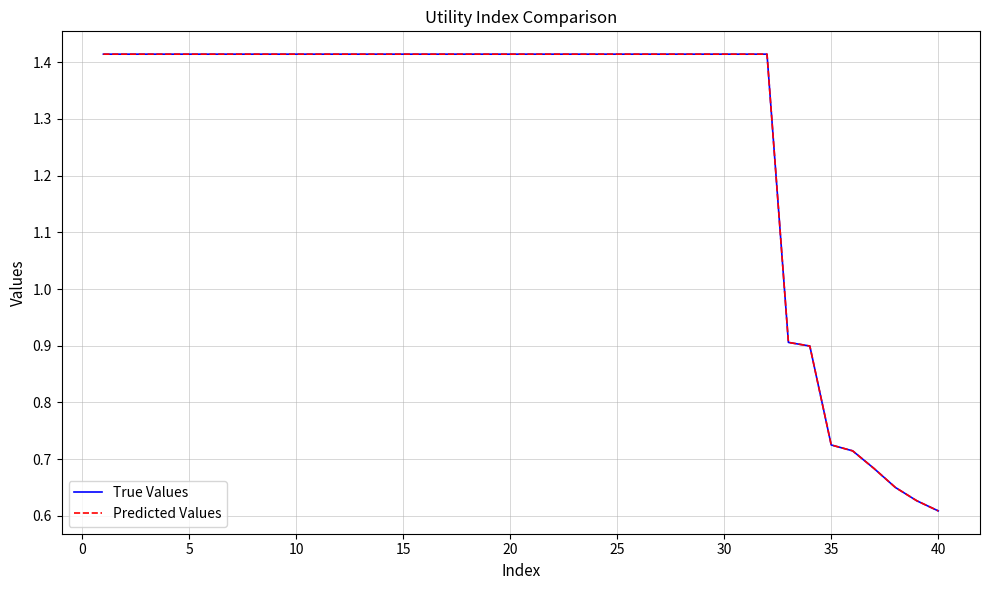

At how many categories does at least one series exceed 0?

40